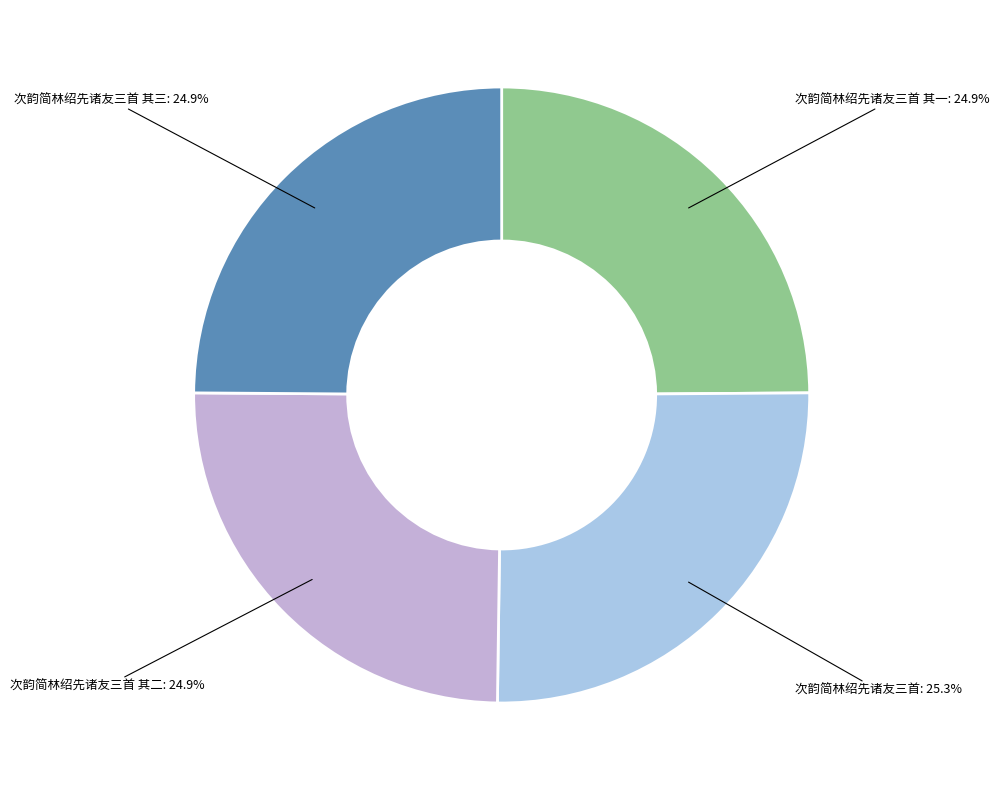

Approximately how many times larger is the value at 次韵简林绍先诸友三首 compared to 次韵简林绍先诸友三首 其一?

1.0